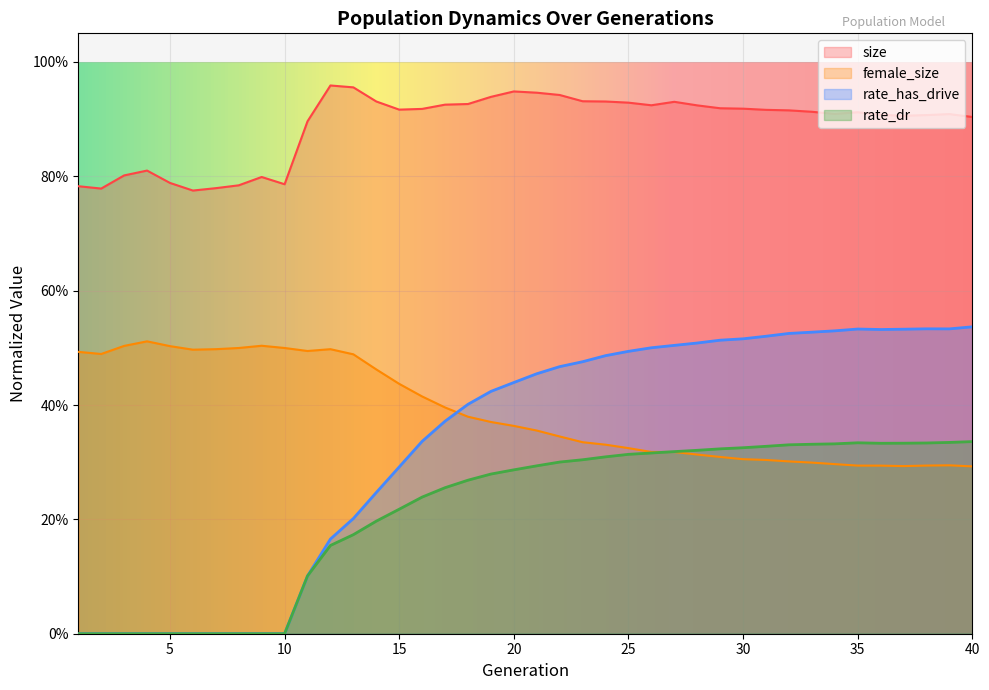

What is the lowest value of the size series?

0.8